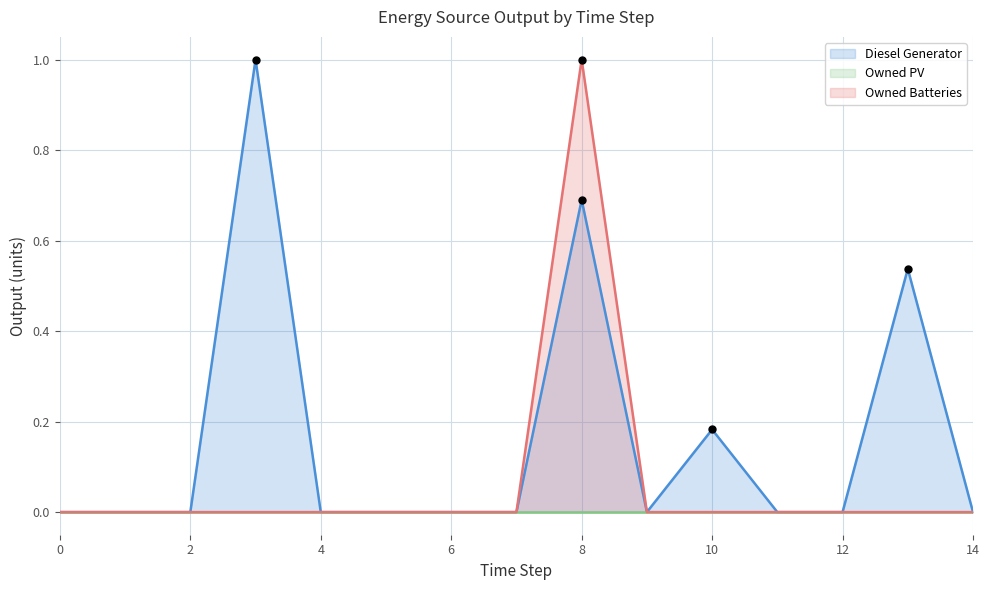

Which series contains the highest Y value?

Diesel Generator